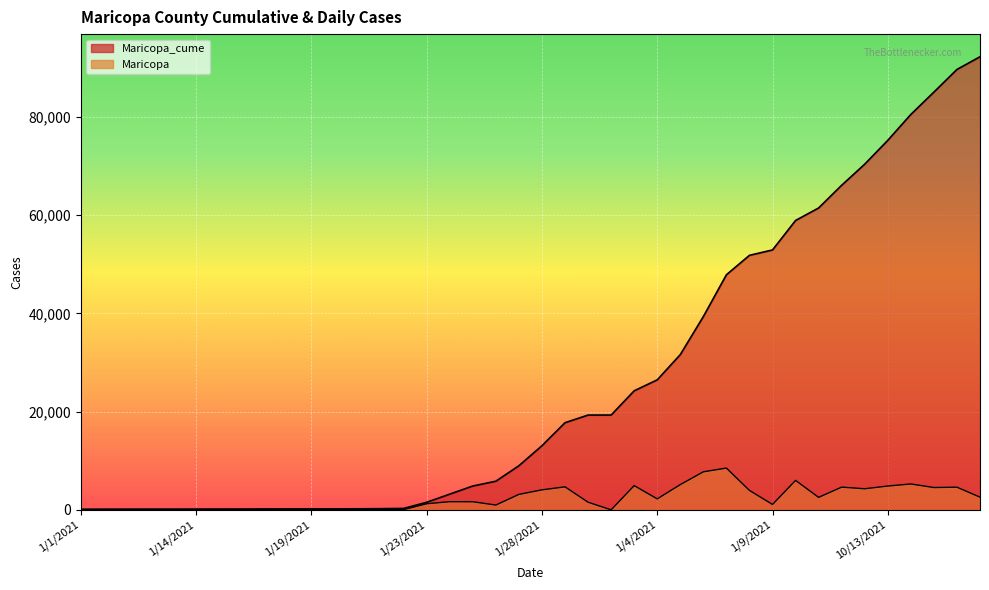

The value of Maricopa at 1/31/2021 is 1794. True or false?

False